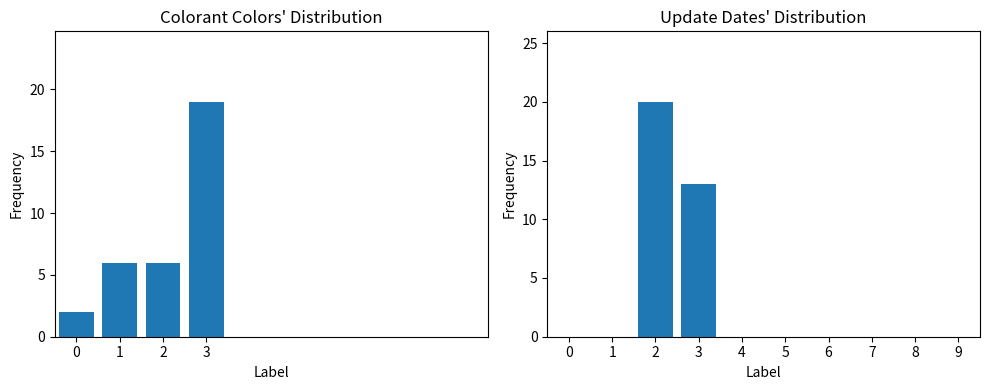

What is the label of the 4th bar from the left?

3